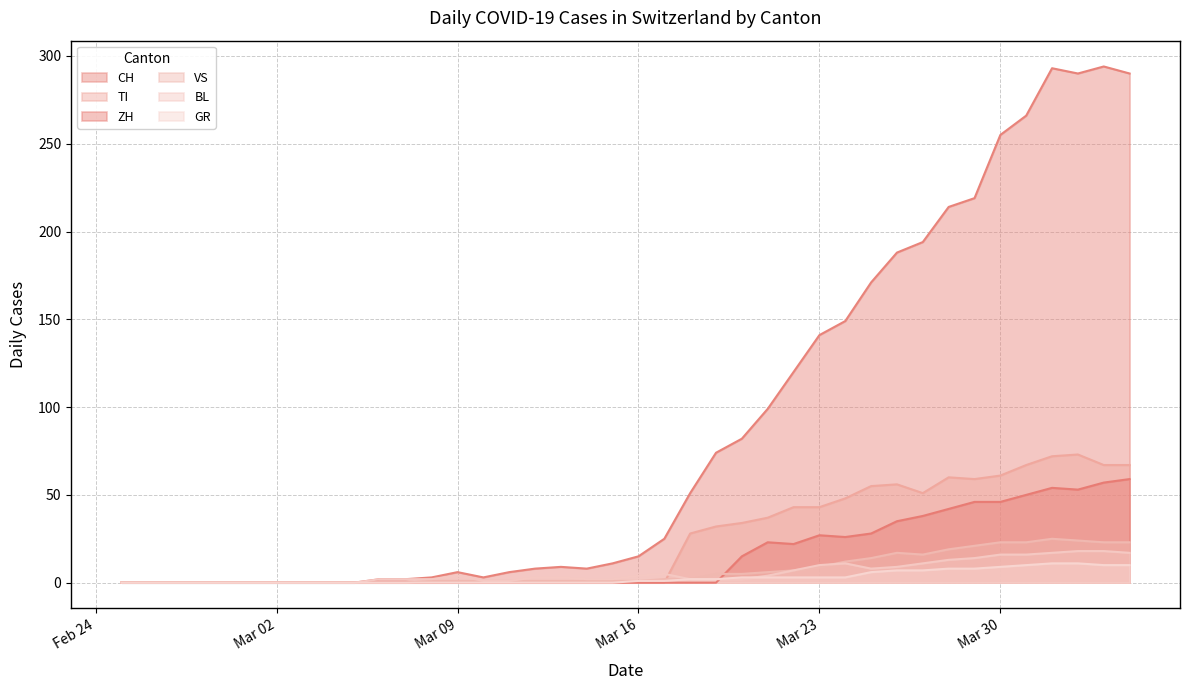

What is the sum of all ZH values?

621